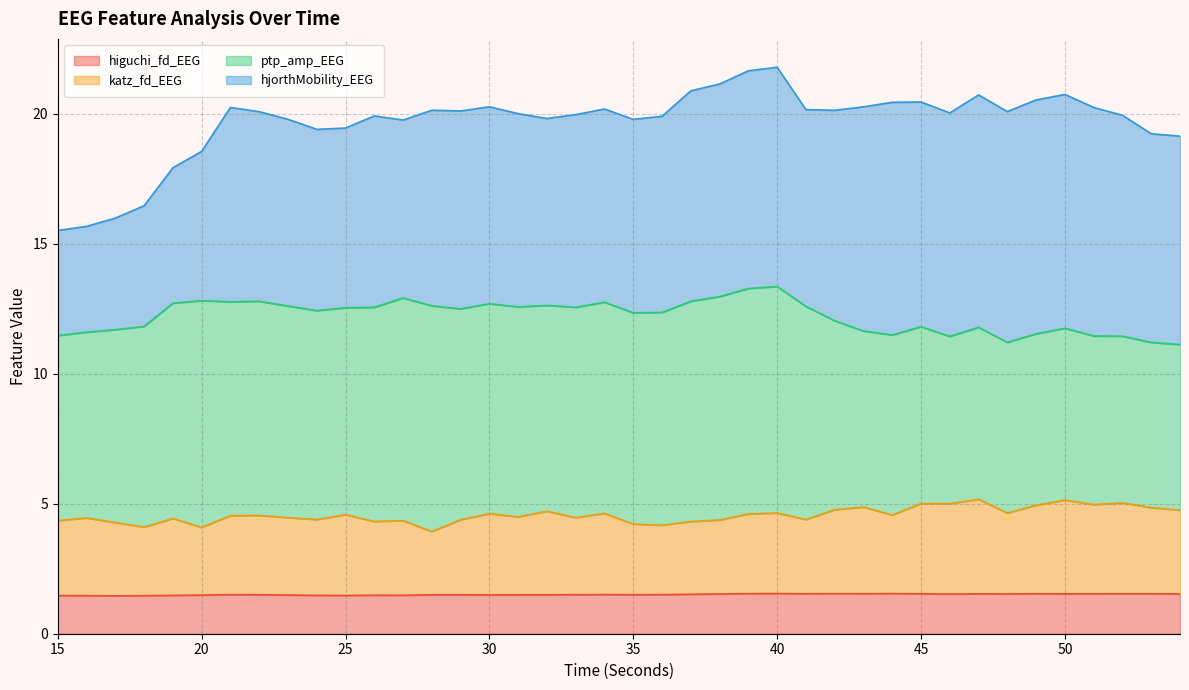

What is the difference between the maximum and minimum values in the katz_fd_EEG series?

1.2